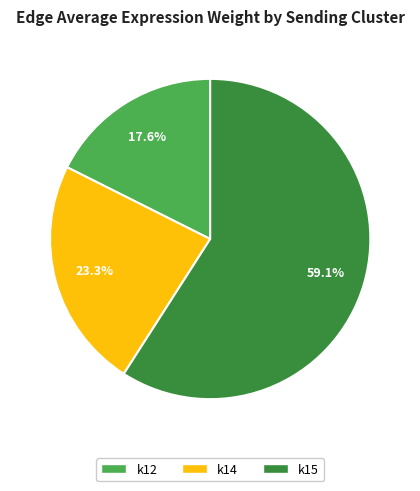

How many slices are in this pie chart?

3